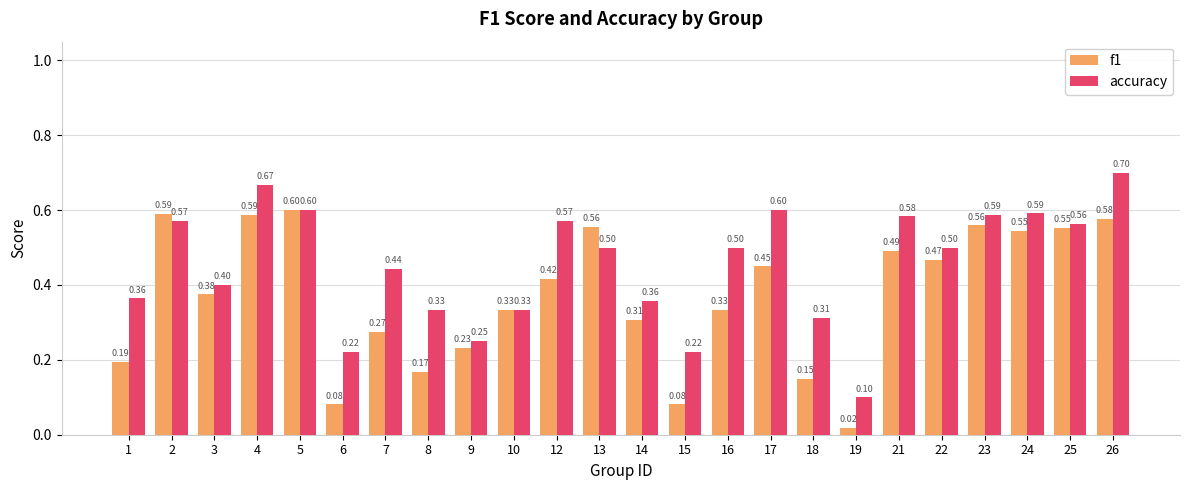

At which label is f1 closest to 0?

19